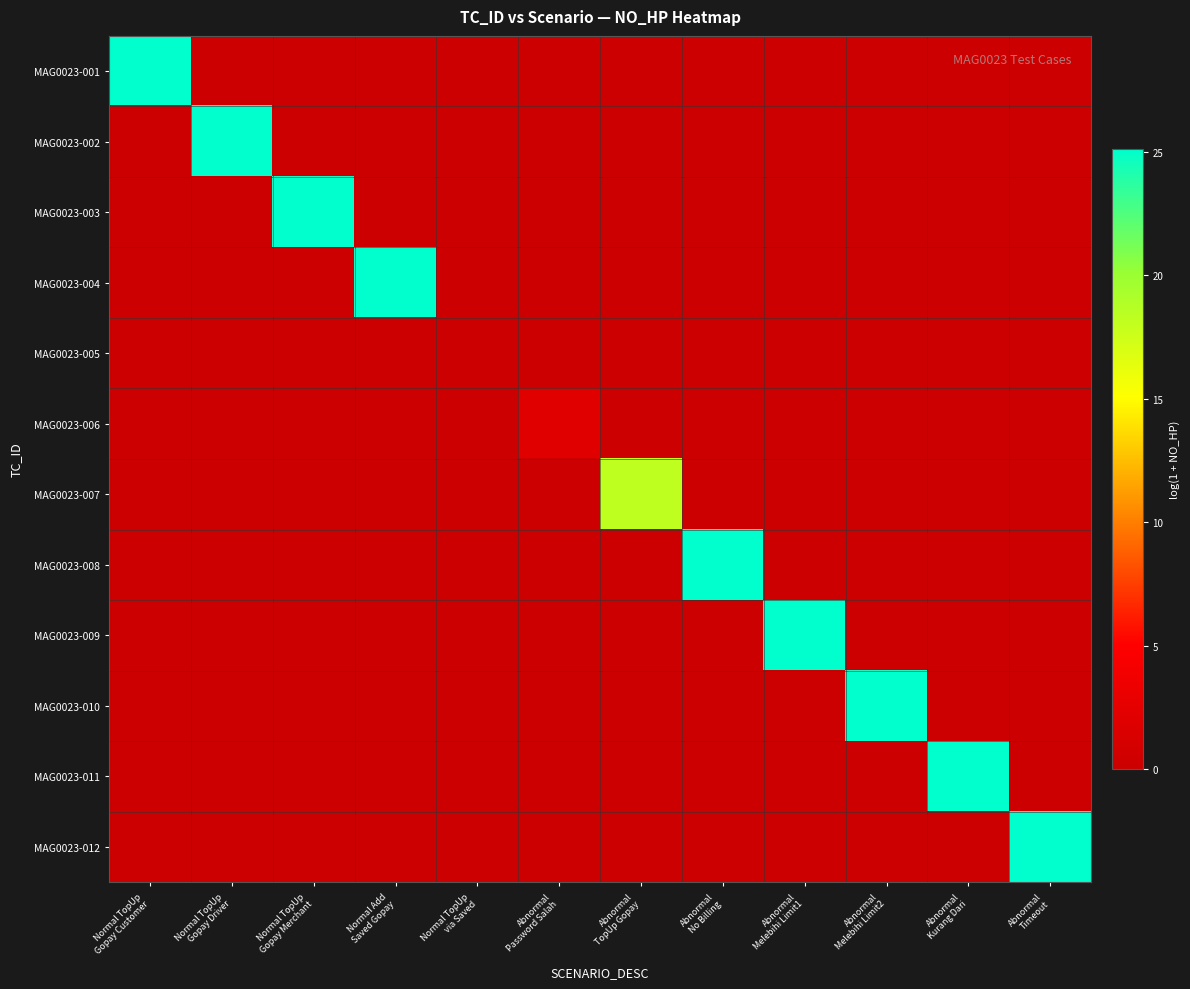

At which category is the sum across all series the highest?

Abnormal
No Billing